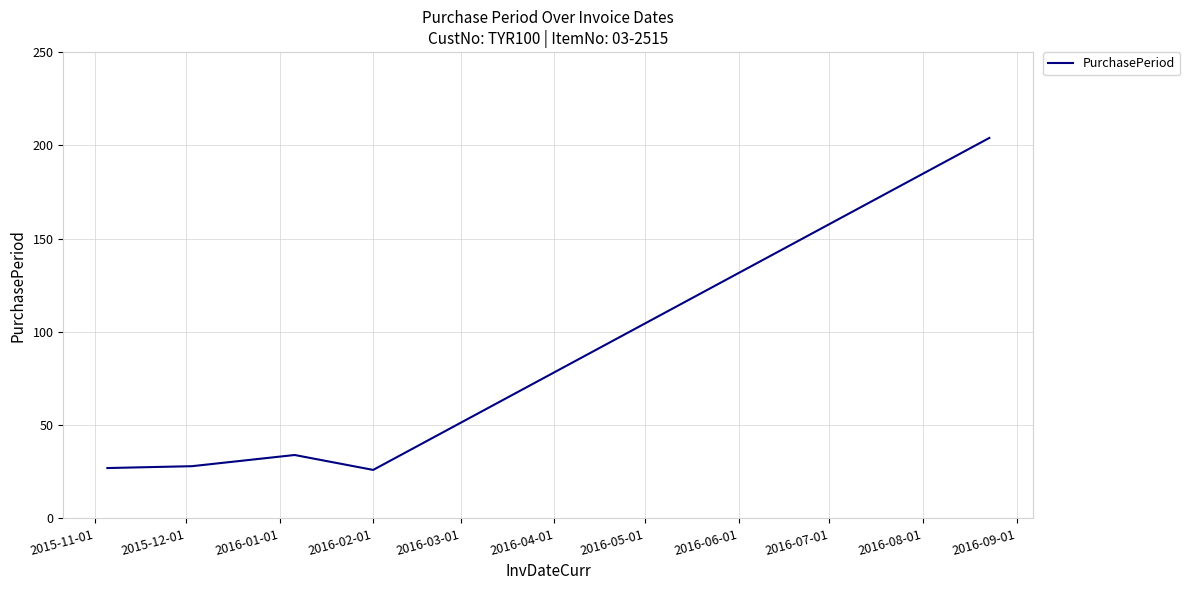

What is the average value?

64